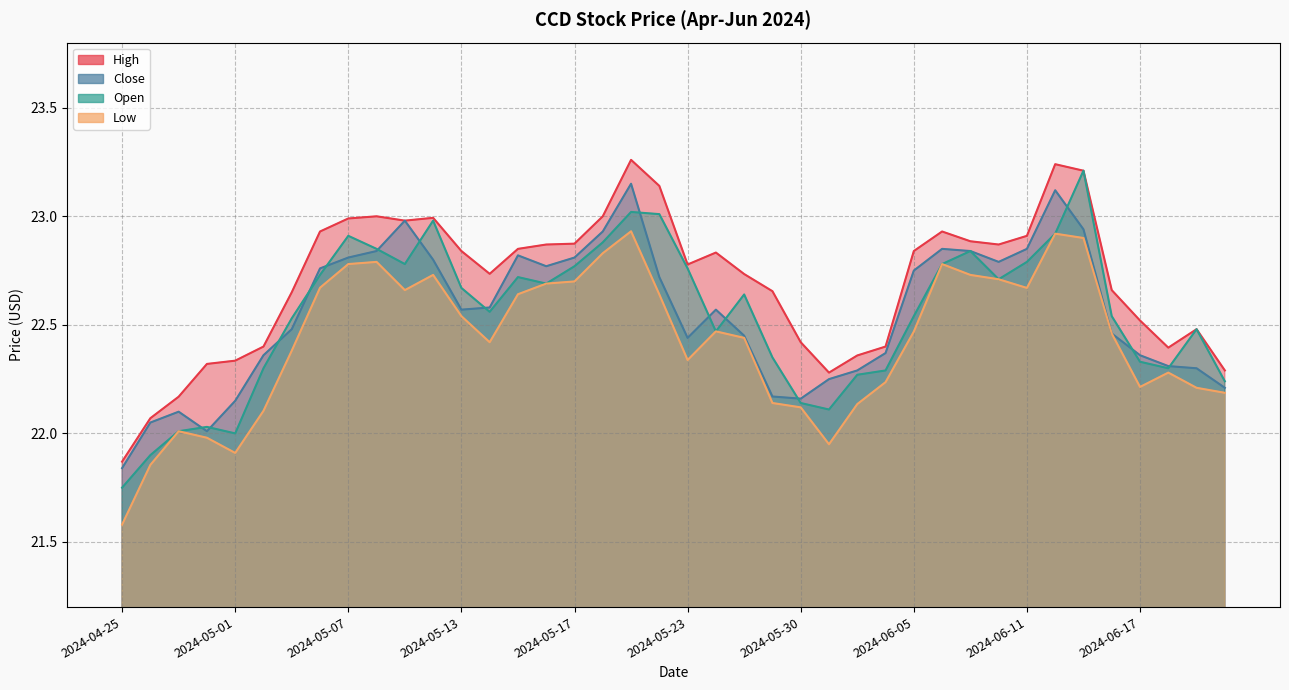

Does the chart display data point markers on the line(s)?

No